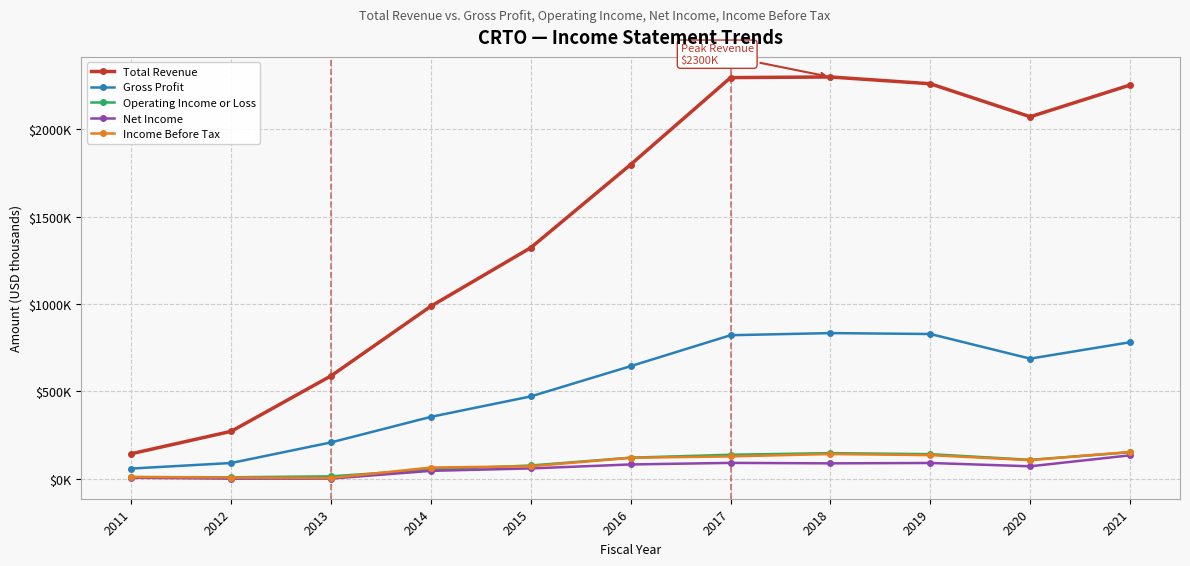

What are all the series names shown in the legend?

Total Revenue, Gross Profit, Operating Income or Loss, Net Income, Income Before Tax